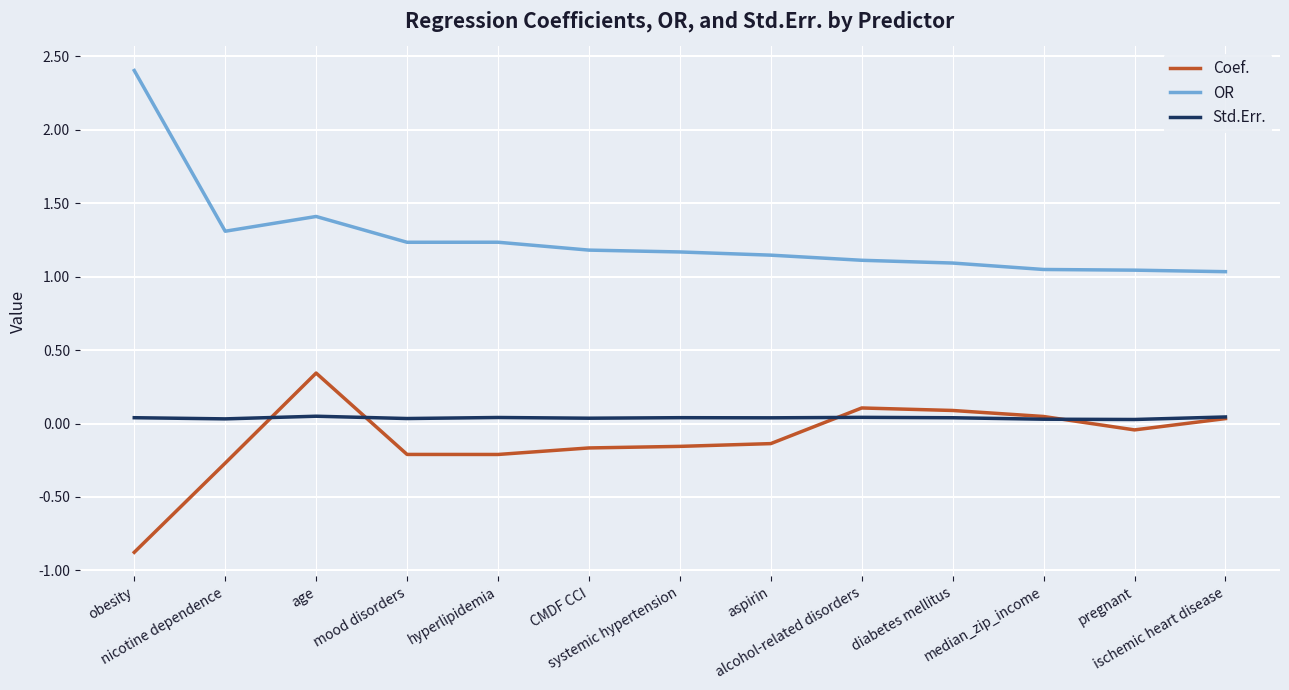

Which series has the largest range (max minus min)?

OR